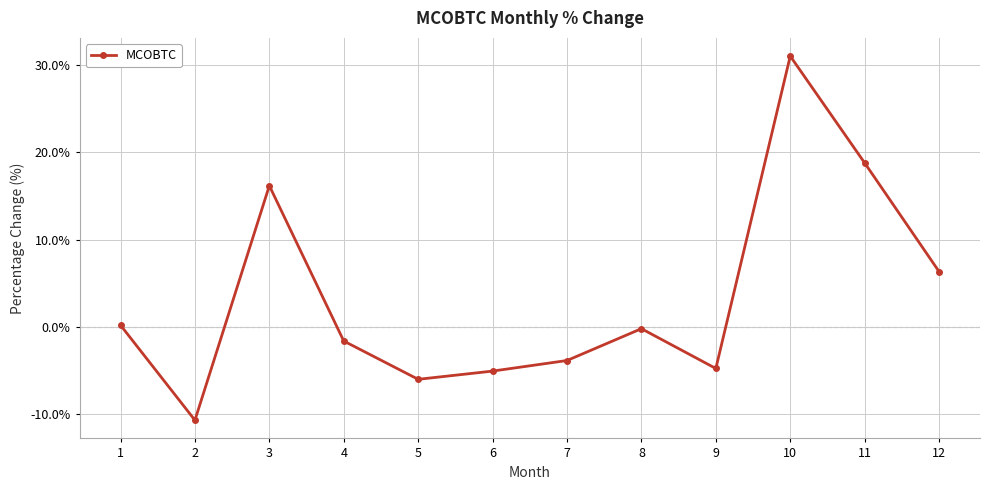

What is the value of the 10th point from the left?

31.0